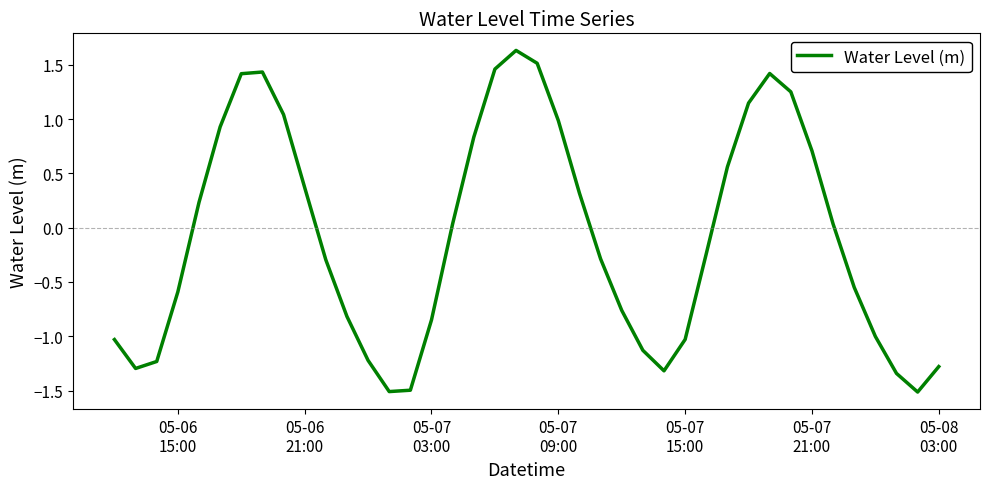

What is the maximum value shown in the chart?

1.6